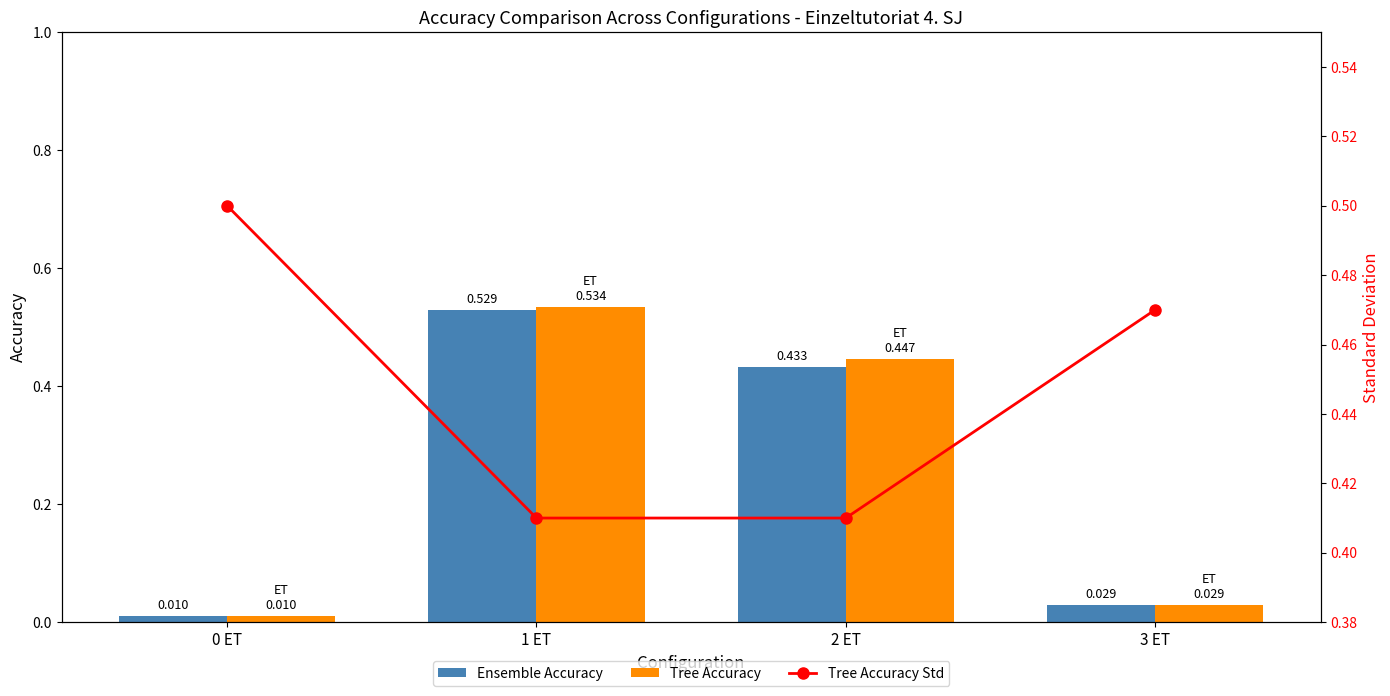

Which has a higher value, 2 ET or 1 ET?

1 ET